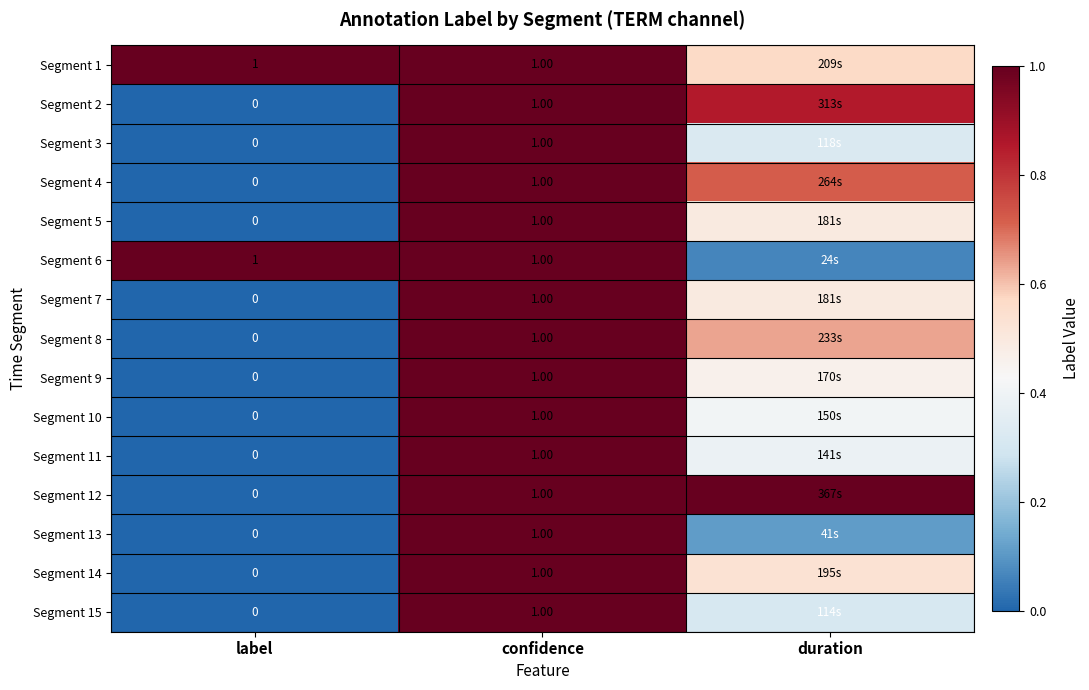

Which series changed the most between confidence and duration?

Segment 6